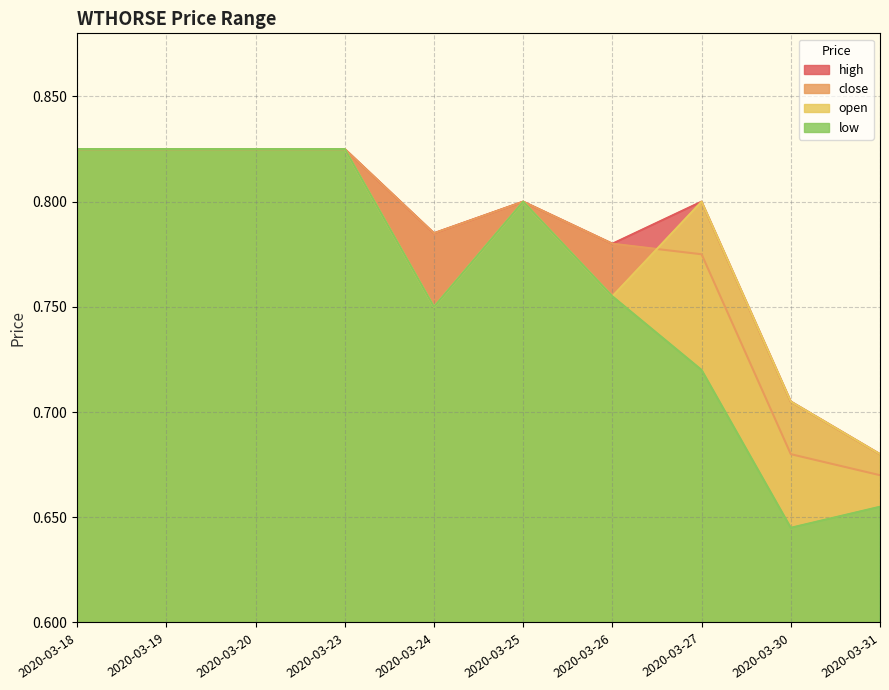

True or false: low and high cross at least once.

False